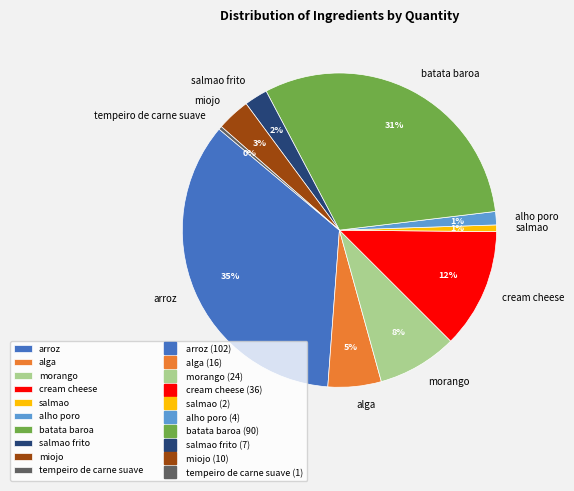

The cream cheese slice represents 1% of the pie. True or false?

False